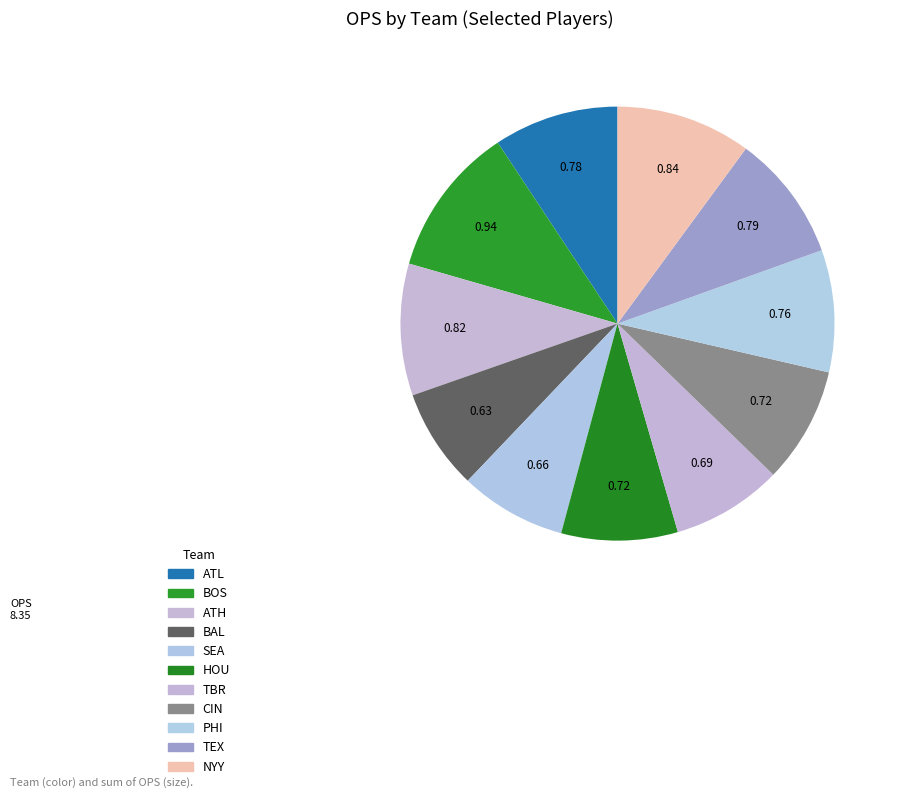

How many slices are in this pie chart?

11